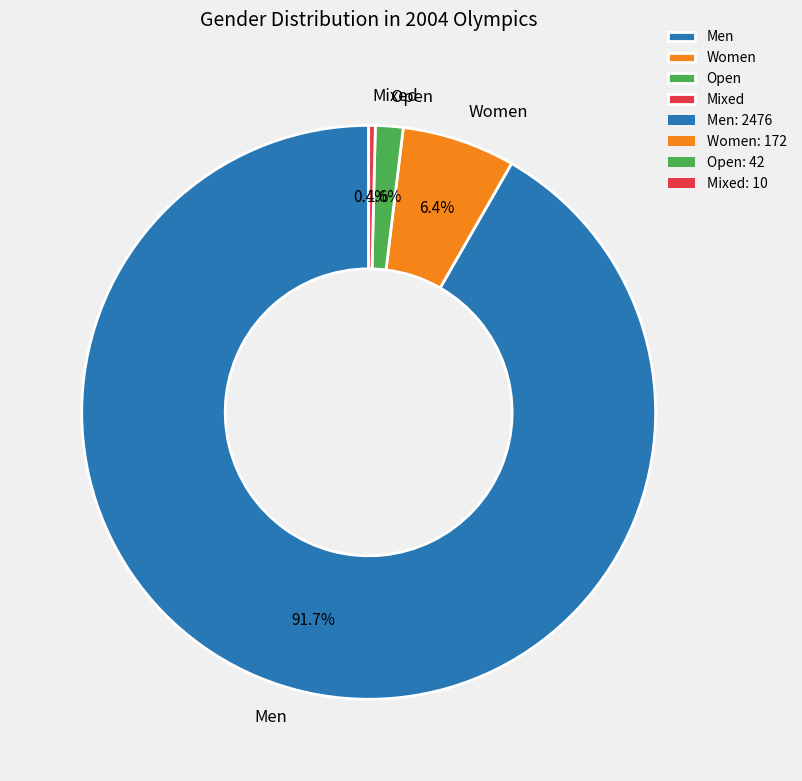

Rank the categories by value from lowest to highest.

Mixed, Open, Women, Men